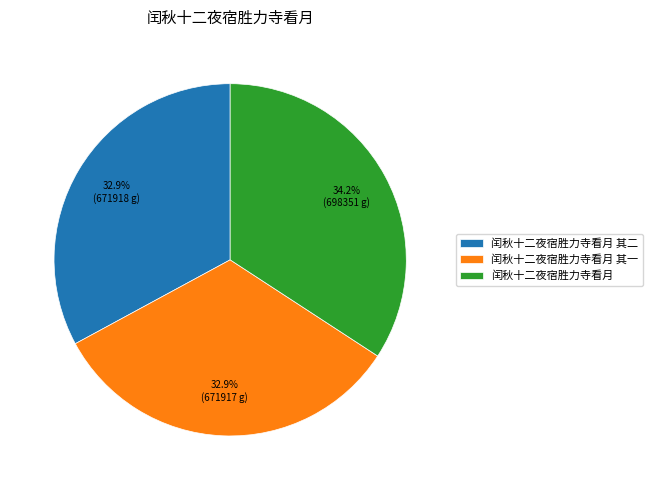

Combined, do 闰秋十二夜宿胜力寺看月 其一 and 闰秋十二夜宿胜力寺看月 account for over 50%?

Yes